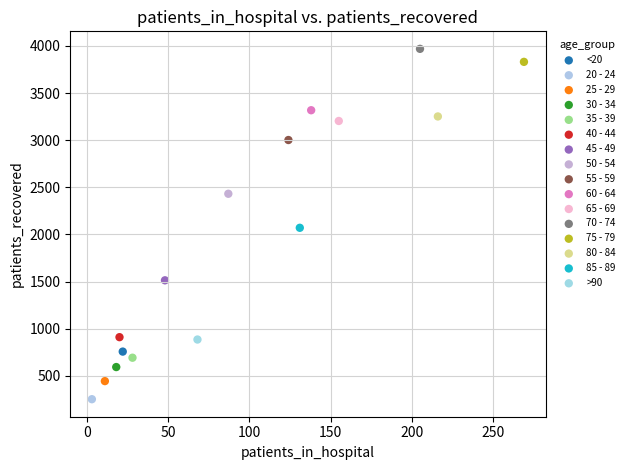

Which series reaches the maximum Y coordinate?

70 - 74